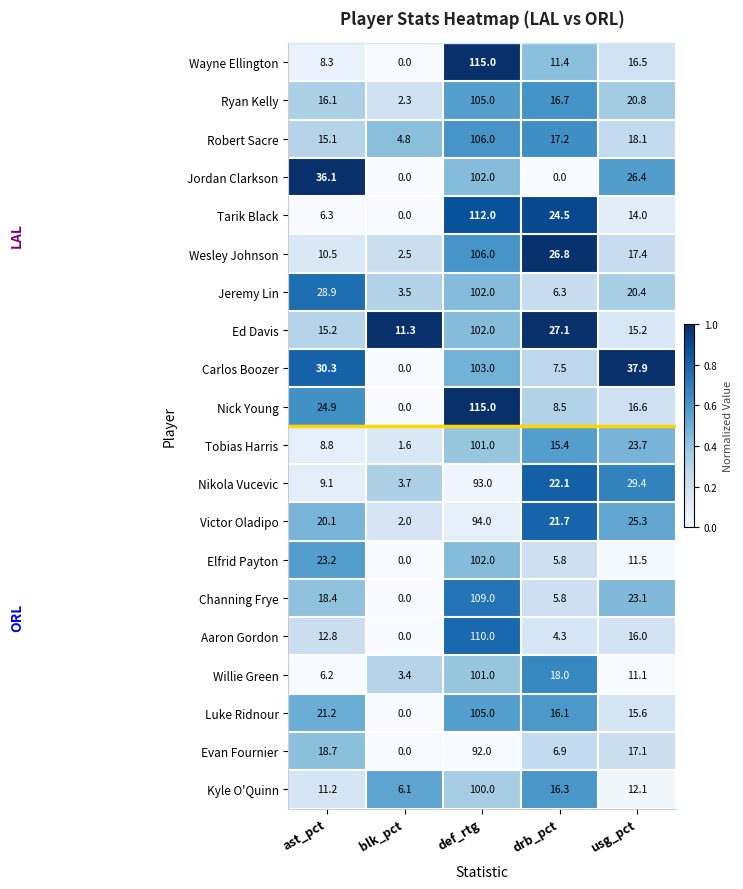

At usg_pct, list the series in order from largest to smallest.

Carlos Boozer, Nikola Vucevic, Jordan Clarkson, Victor Oladipo, Tobias Harris, Channing Frye, Ryan Kelly, Jeremy Lin, Robert Sacre, Wesley Johnson, Evan Fournier, Nick Young, Wayne Ellington, Aaron Gordon, Luke Ridnour, Ed Davis, Tarik Black, Kyle O'Quinn, Elfrid Payton, Willie Green